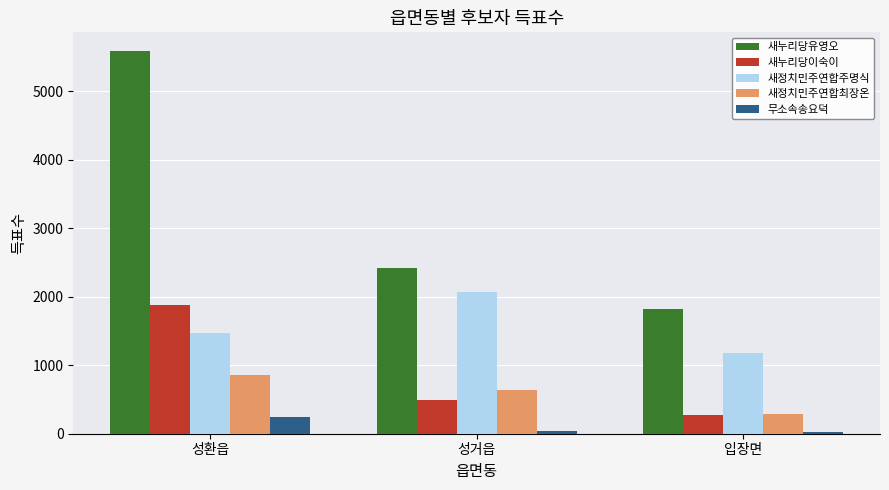

Is the value of 새누리당유영오 at 성거읍 greater than the value of 무소속송요덕 at 성환읍?

Yes